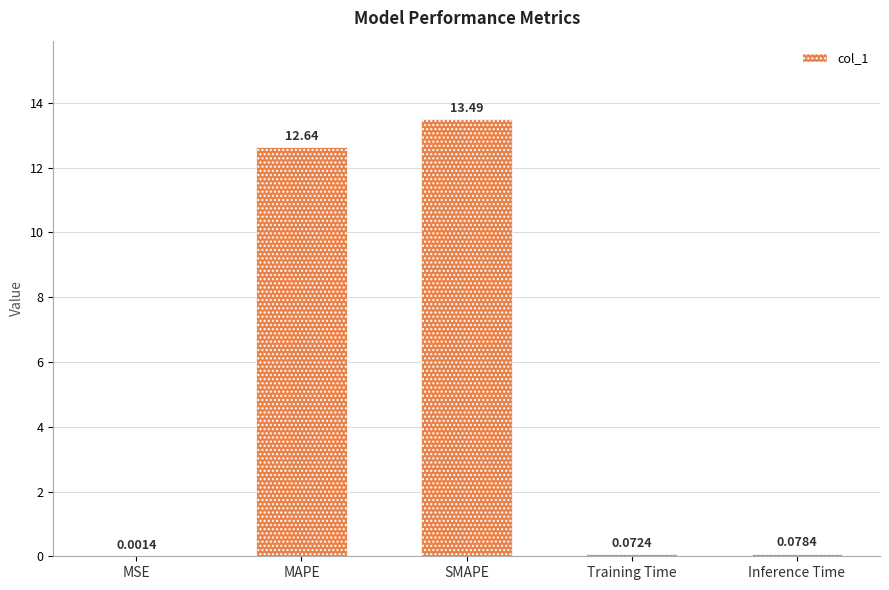

Between SMAPE and MAPE, which is larger?

SMAPE